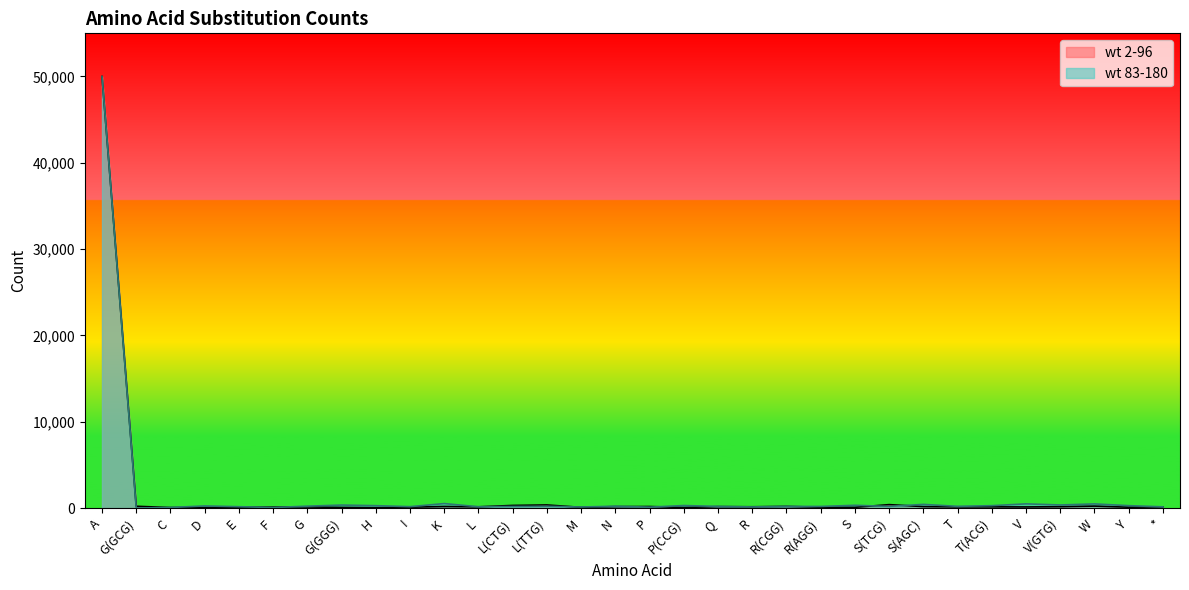

Reading left to right, extract all data points from this chart.

wt 2-96: 50000	215	66	79	99	118	138	82	56	109	188	151	313	369	90	173	185	78	172	156	197	104	94	405	177	146	149	137	166	233	106	148
wt 83-180: 50000	10	74	253	164	69	226	355	285	169	527	159	190	213	130	219	113	300	198	139	197	193	327	203	431	206	284	492	364	486	286	148